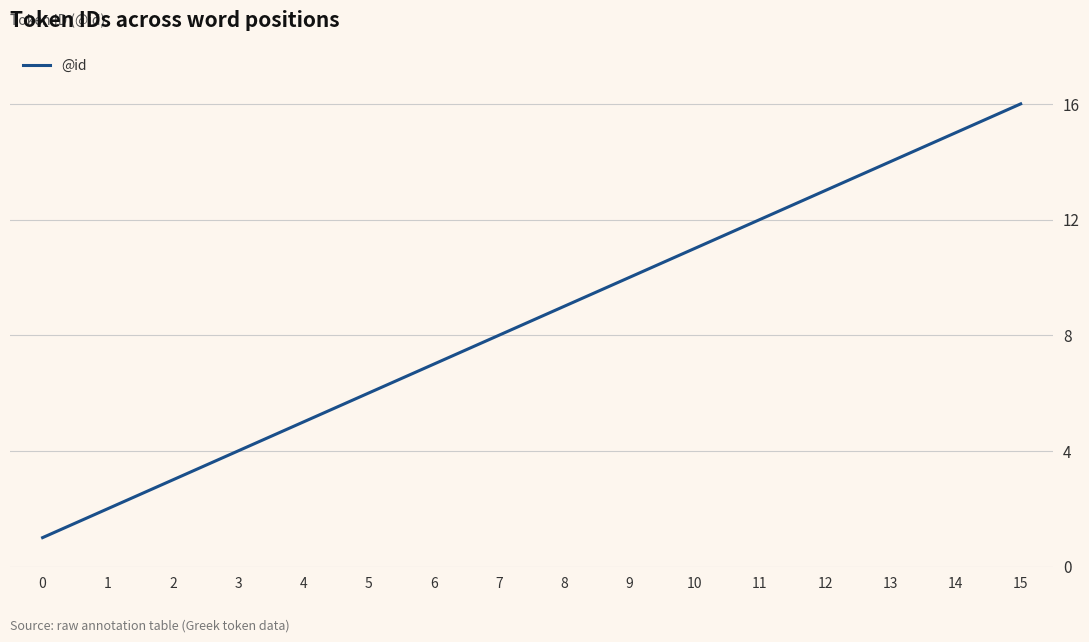

The value at 0 is 1. True or false?

True